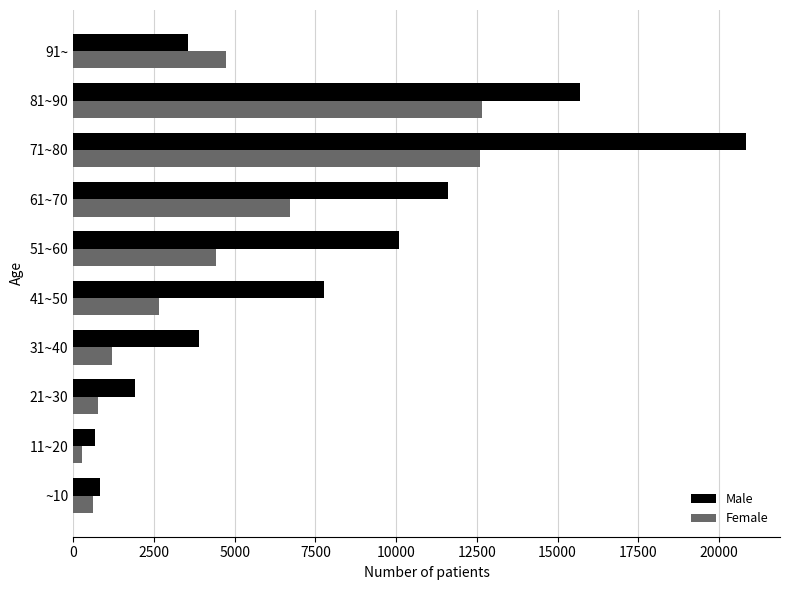

What is the greatest value displayed?

20846